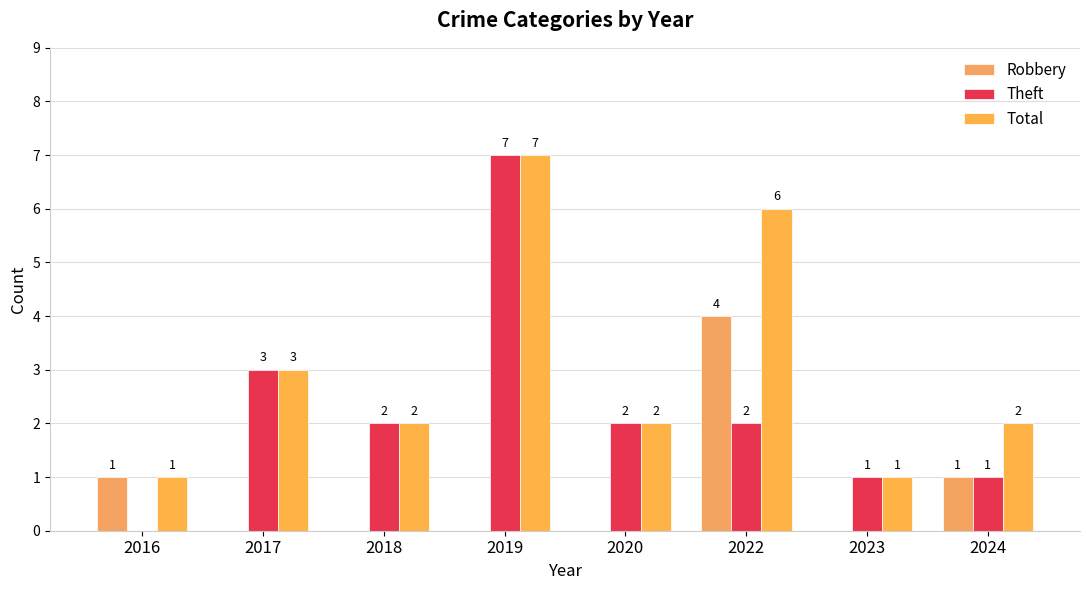

Reading left to right, extract all data points from this chart.

Robbery: 2016=1	2017=0	2018=0	2019=0	2020=0	2022=4	2023=0	2024=1
Theft: 2016=0	2017=3	2018=2	2019=7	2020=2	2022=2	2023=1	2024=1
Total: 2016=1	2017=3	2018=2	2019=7	2020=2	2022=6	2023=1	2024=2